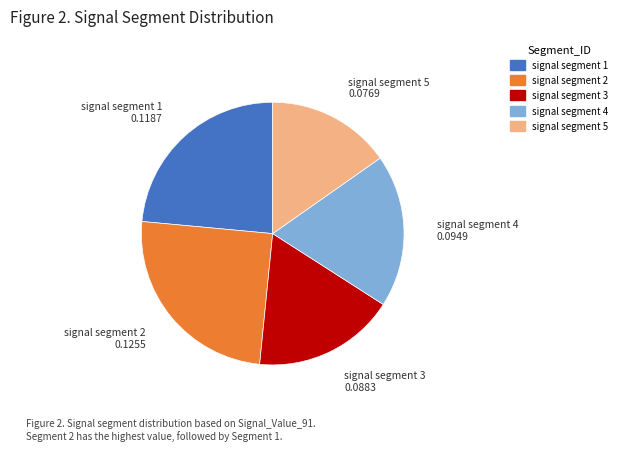

Rank the categories by value from lowest to highest.

signal segment 5, signal segment 3, signal segment 4, signal segment 1, signal segment 2